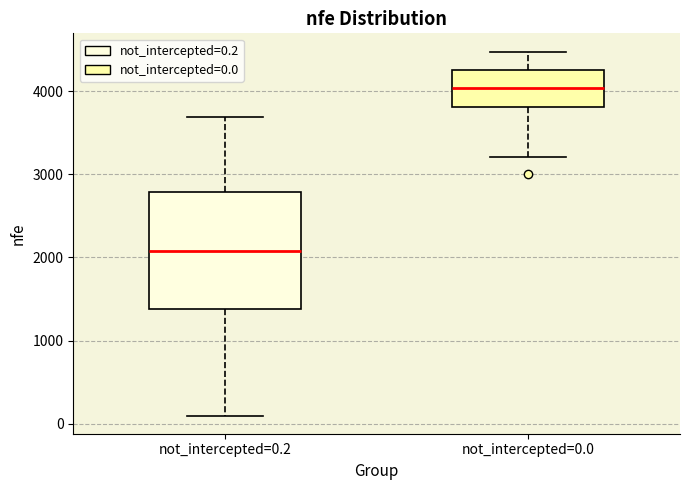

Where is the lower edge of the box for not_intercepted=0.0 on the y-axis? The values are not printed on the chart, so give them approximately, as read against the axis.

3800